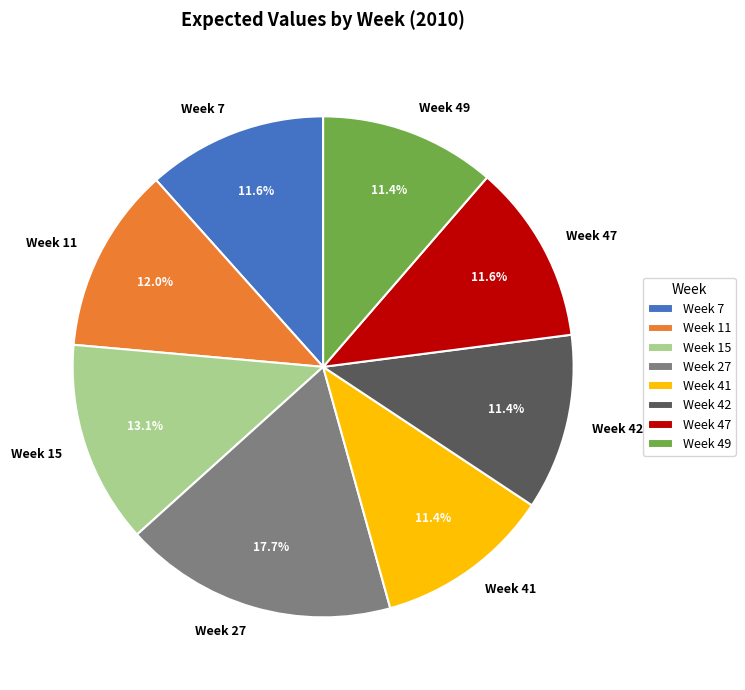

What is the ratio of the value at Week 27 to the value at Week 11?

1.5